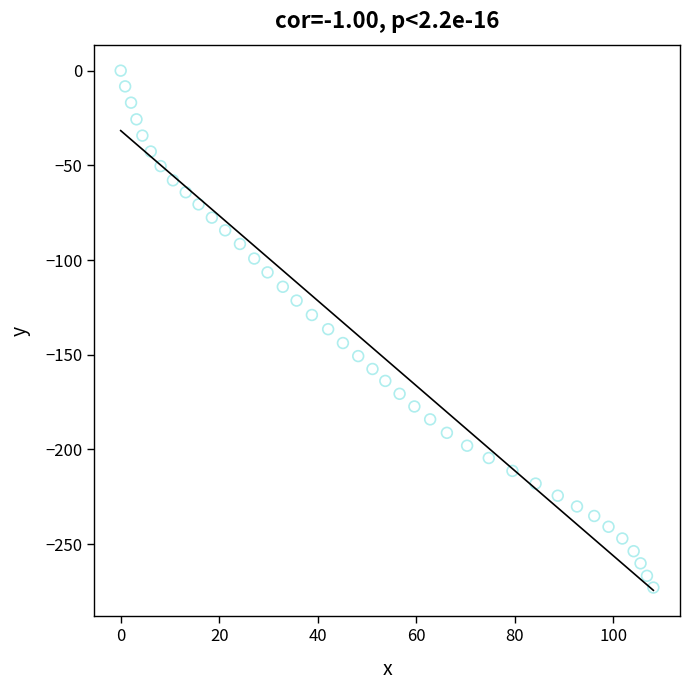

What is the range of Y values (max minus min)?

272.9